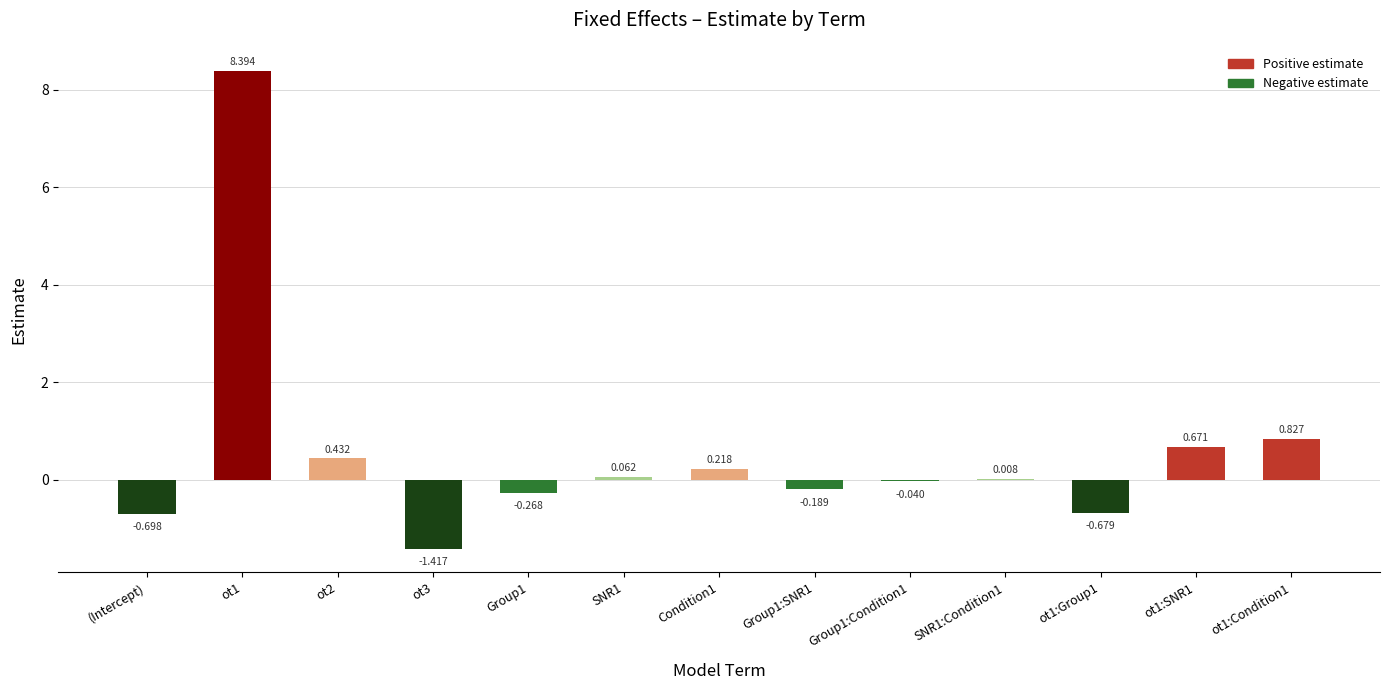

Are the bars grouped side by side (vs. stacked)?

No